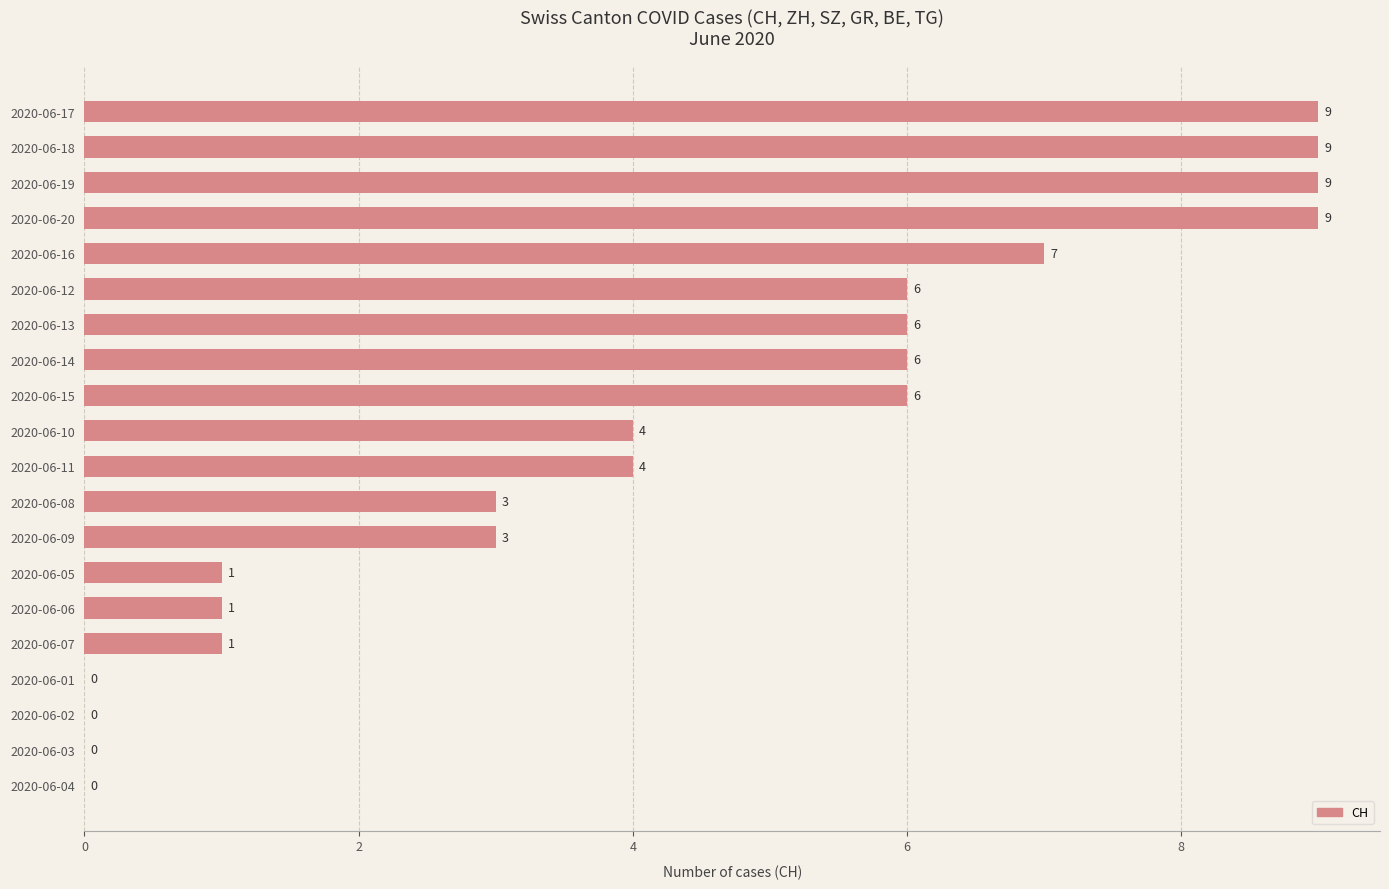

Reading top to bottom, transcribe all the data shown in this chart.

2020-06-17=9	2020-06-18=9	2020-06-19=9	2020-06-20=9	2020-06-16=7	2020-06-12=6	2020-06-13=6	2020-06-14=6	2020-06-15=6	2020-06-10=4	2020-06-11=4	2020-06-08=3	2020-06-09=3	2020-06-05=1	2020-06-06=1	2020-06-07=1	2020-06-01=0	2020-06-02=0	2020-06-03=0	2020-06-04=0